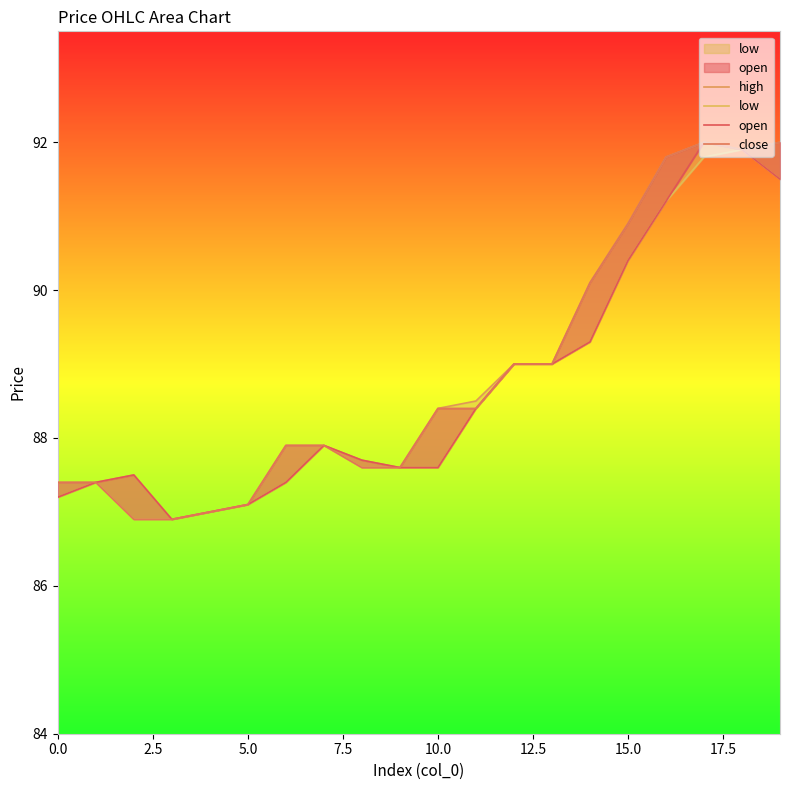

What is the value of the open point at the 14th from the left?

89.0